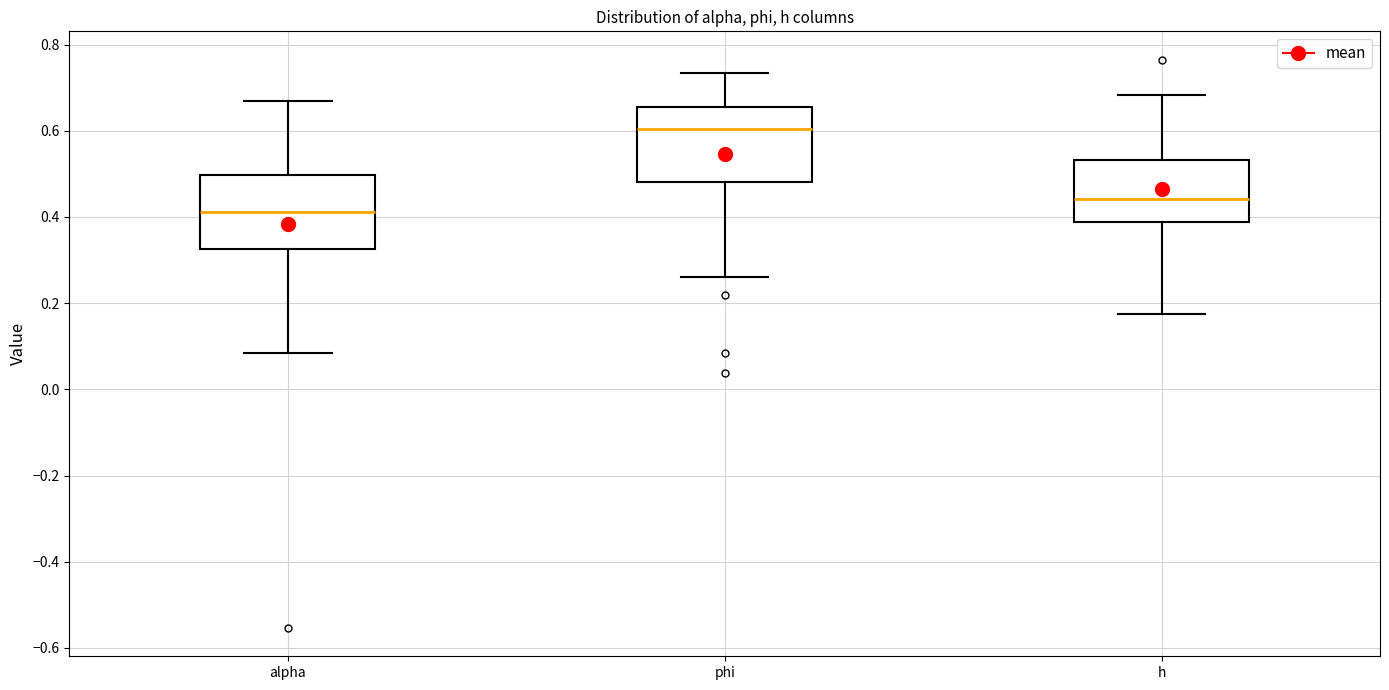

Reading left to right, transcribe this box plot: for each box, give where its median line is, the range the box spans, and where its two whiskers end, as read against the y-axis. The values are not printed on the chart, so give them approximately, as read against the axis.

alpha: median 0.42, box 0.32 to 0.50, whiskers 0.08 to 0.66
phi: median 0.60, box 0.48 to 0.66, whiskers 0.26 to 0.74
h: median 0.44, box 0.38 to 0.54, whiskers 0.18 to 0.68